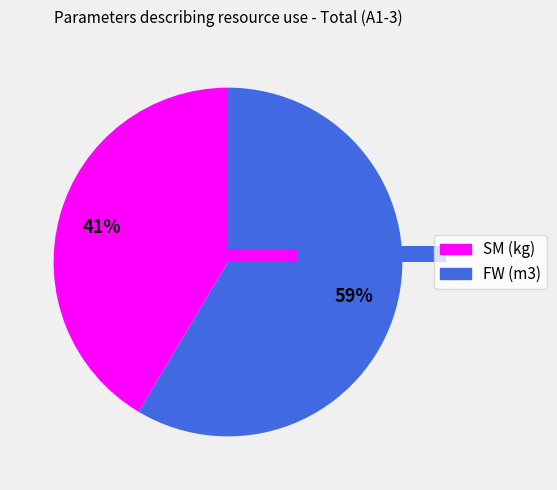

True or false: SM (kg) accounts for 55% of the total.

False